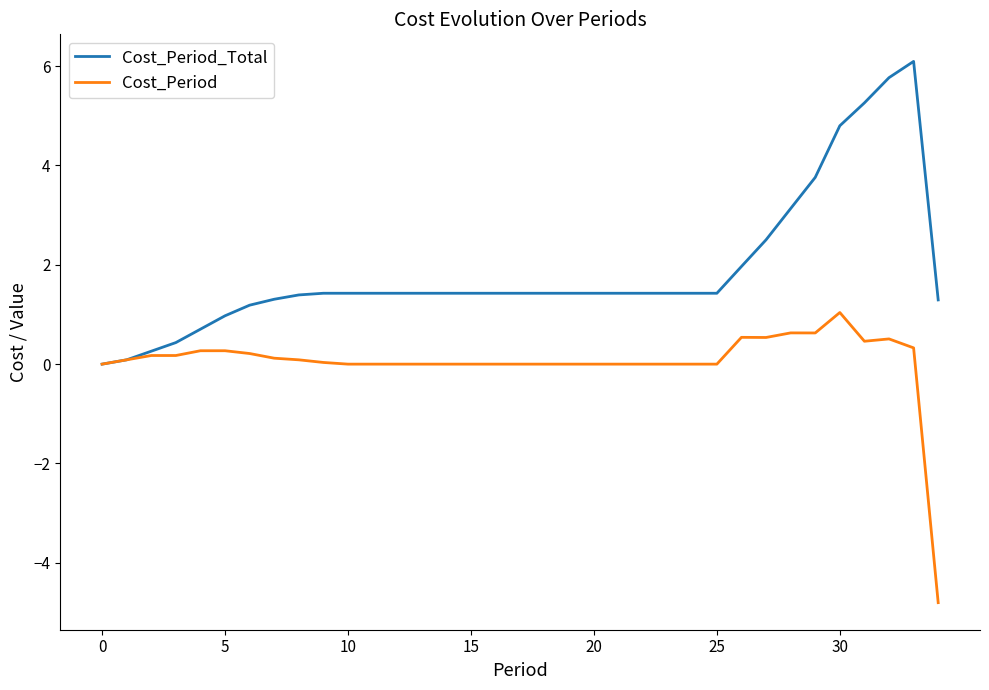

Count the number of categories in the chart.

35